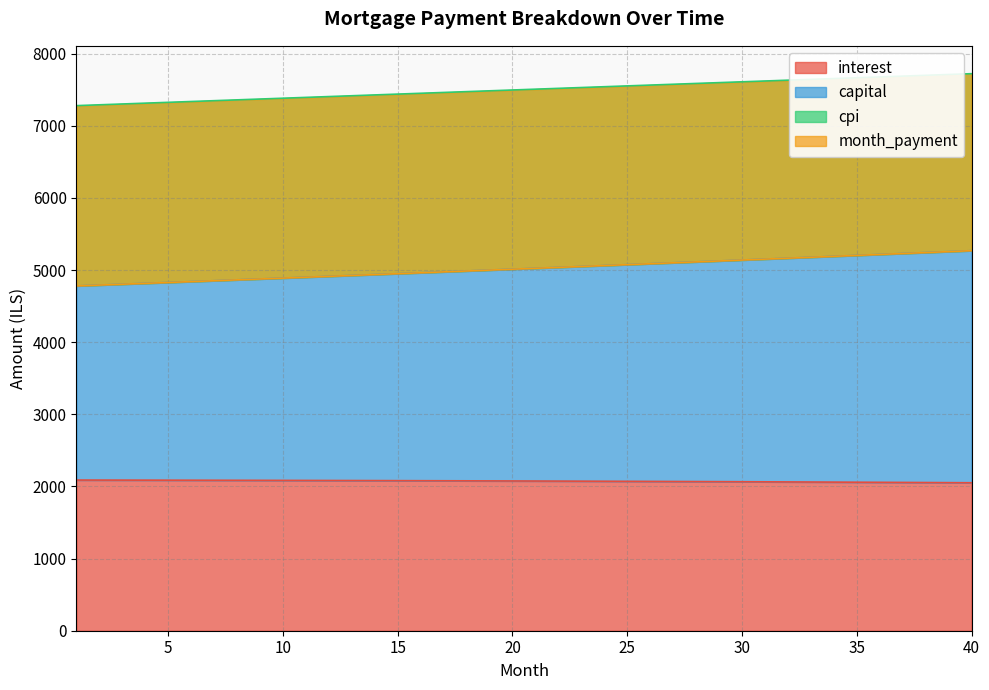

True or false: capital and month_payment intersect in this chart.

False